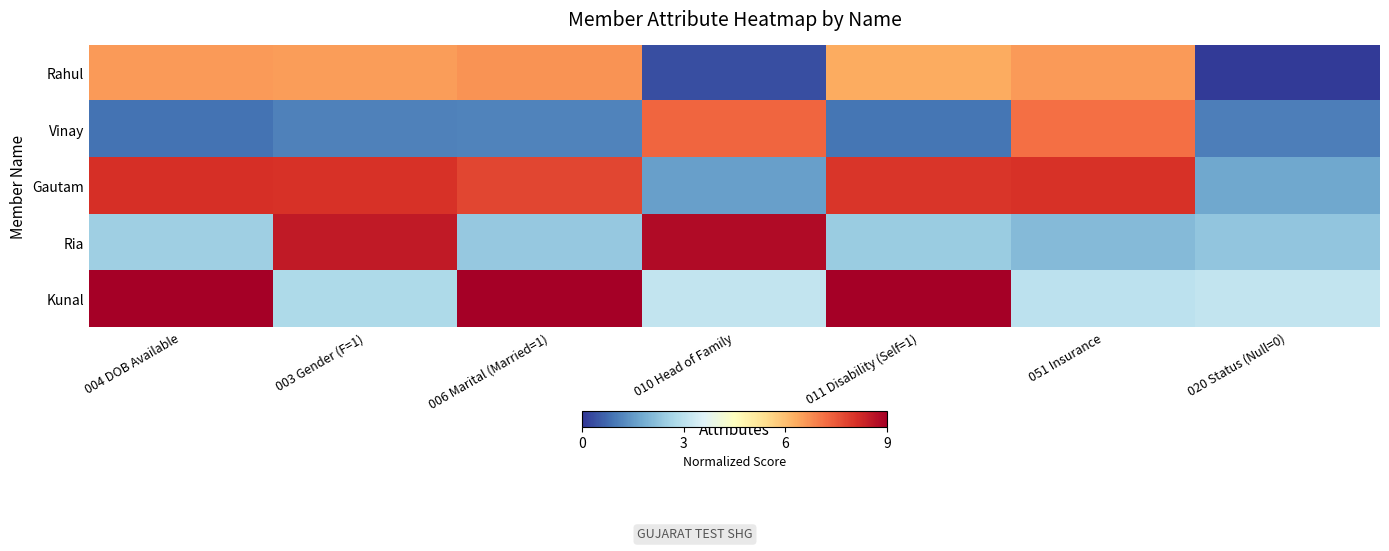

Which category has the highest value across all series?

011 Disability (Self=1)